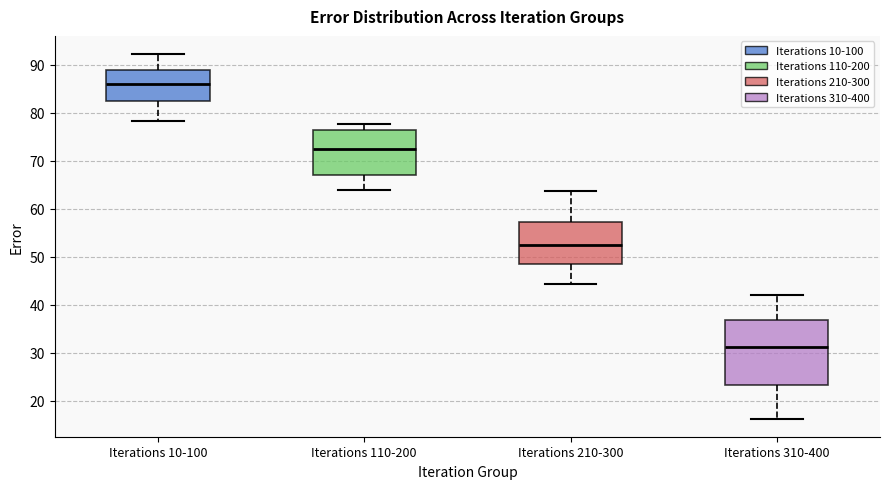

Which box has the highest median line?

Iterations 10-100